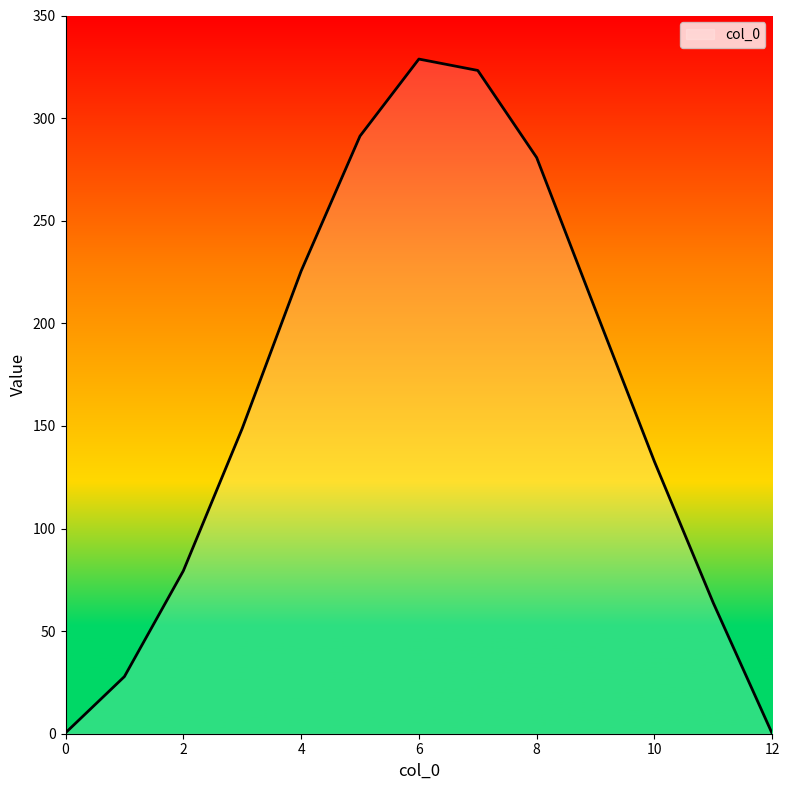

What is the maximum value shown in the chart?

328.8